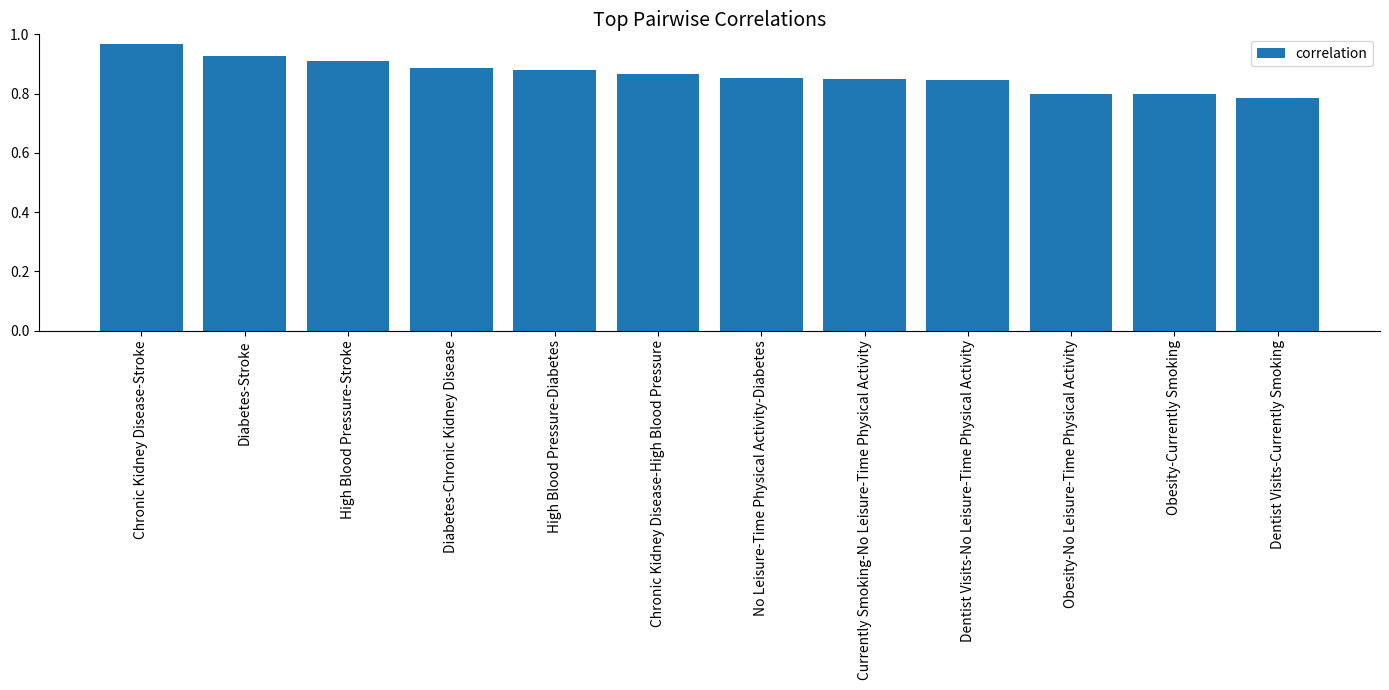

How many bars are there in total?

12